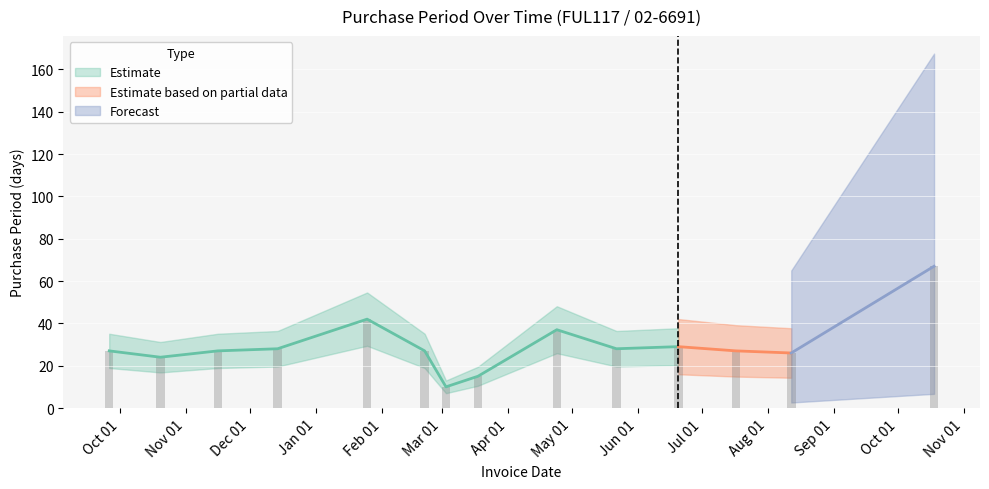

True or false: the data shows 27 at 2016-11-16.

True